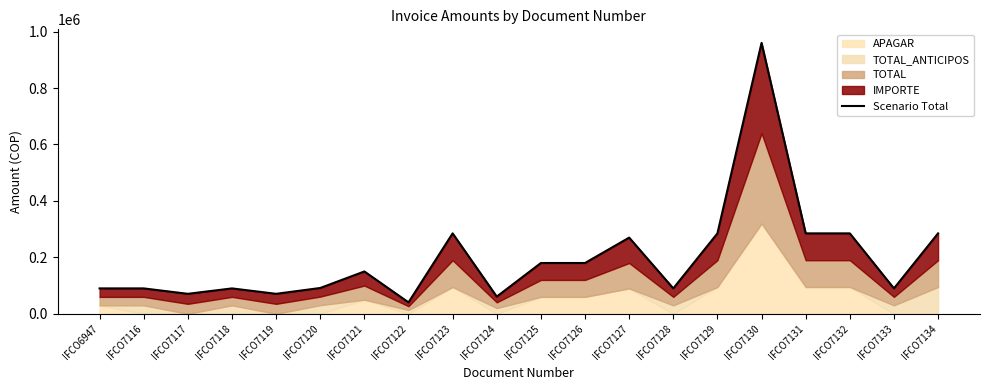

What is the average value?

197475